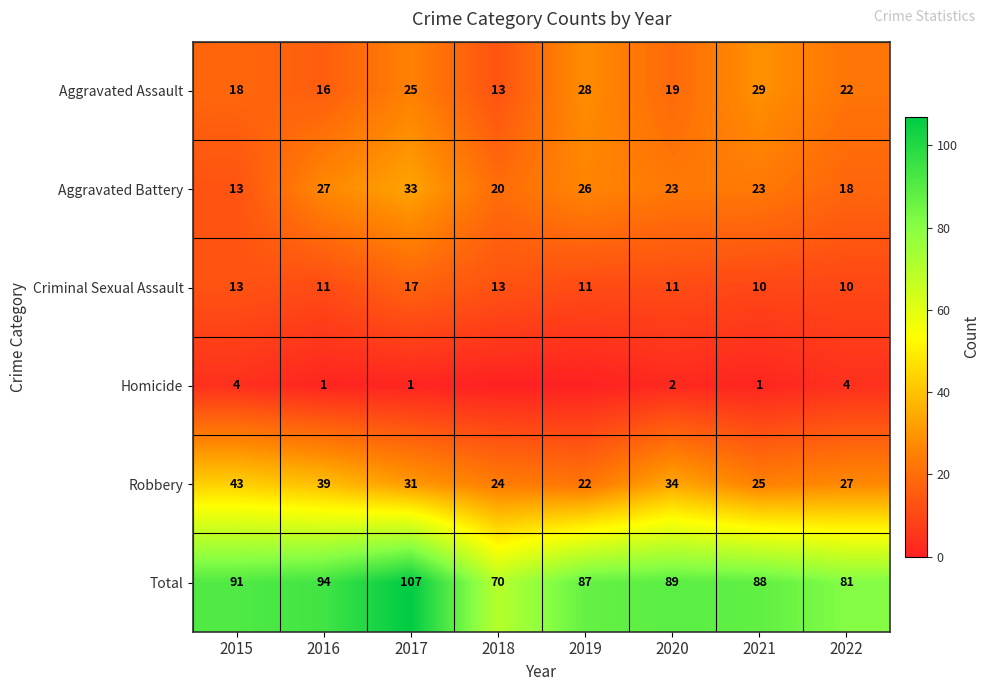

True or false: Total has a value of 56 at 2019.

False